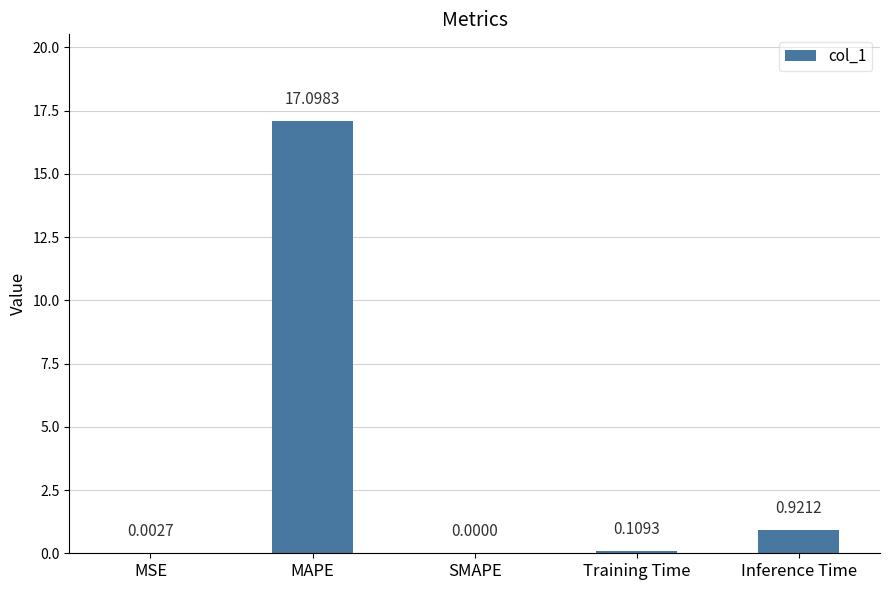

Which label corresponds to the largest value in the chart?

MAPE